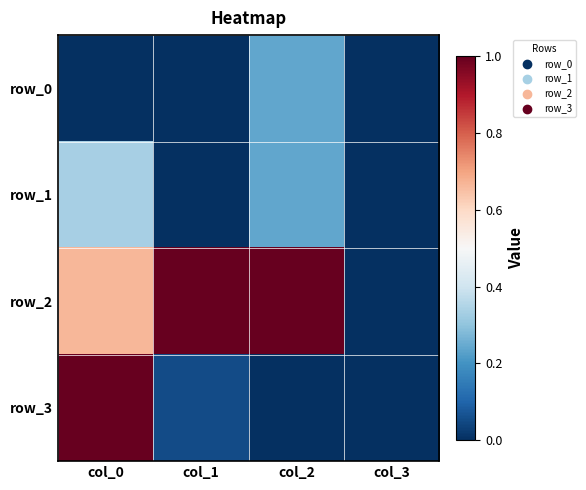

At which label is row_0 closest to 0?

col_0